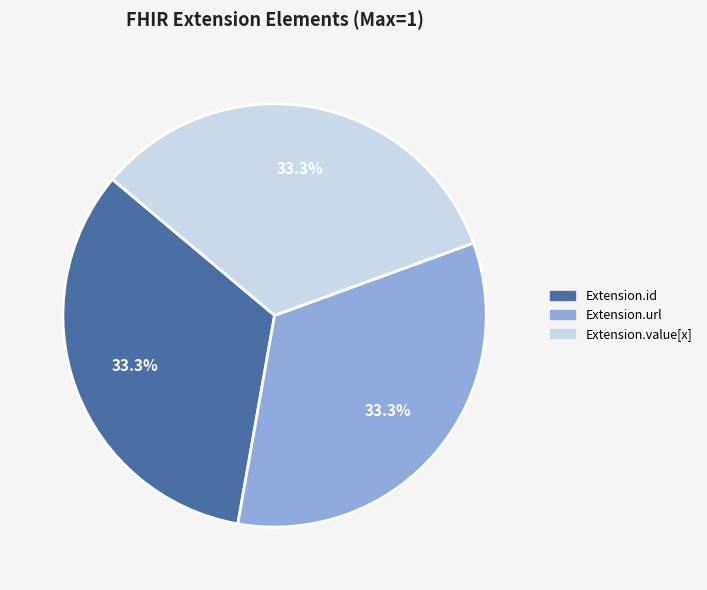

Approximately how many times larger is the value at Extension.id compared to Extension.url?

1.0